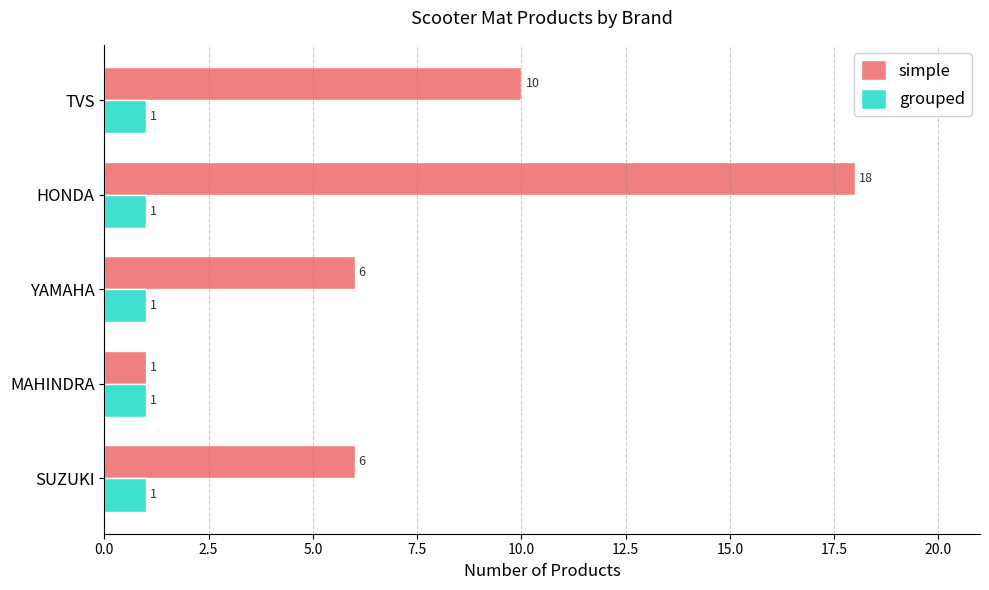

Which category has the lowest value in the simple series?

MAHINDRA